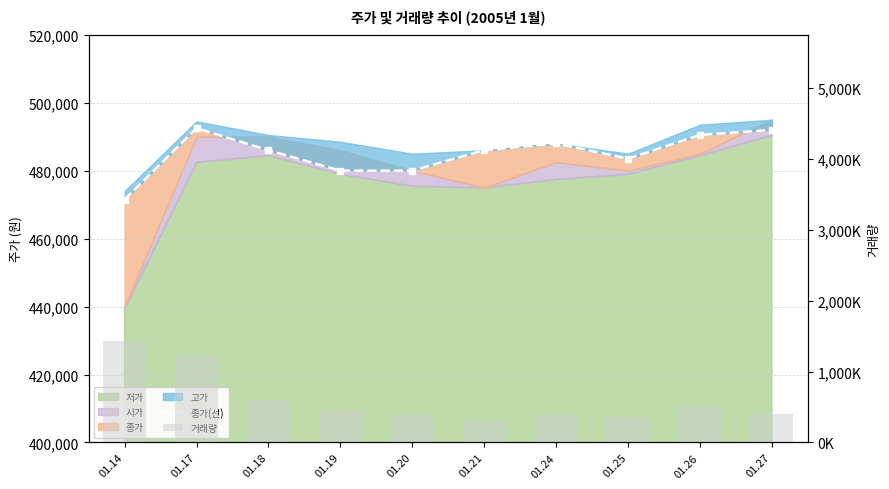

Between 01.26 and 01.24, which is larger?

01.26